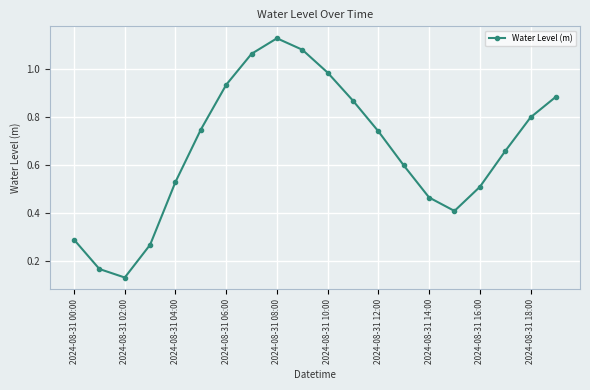

What is the sum of all values?

13.3